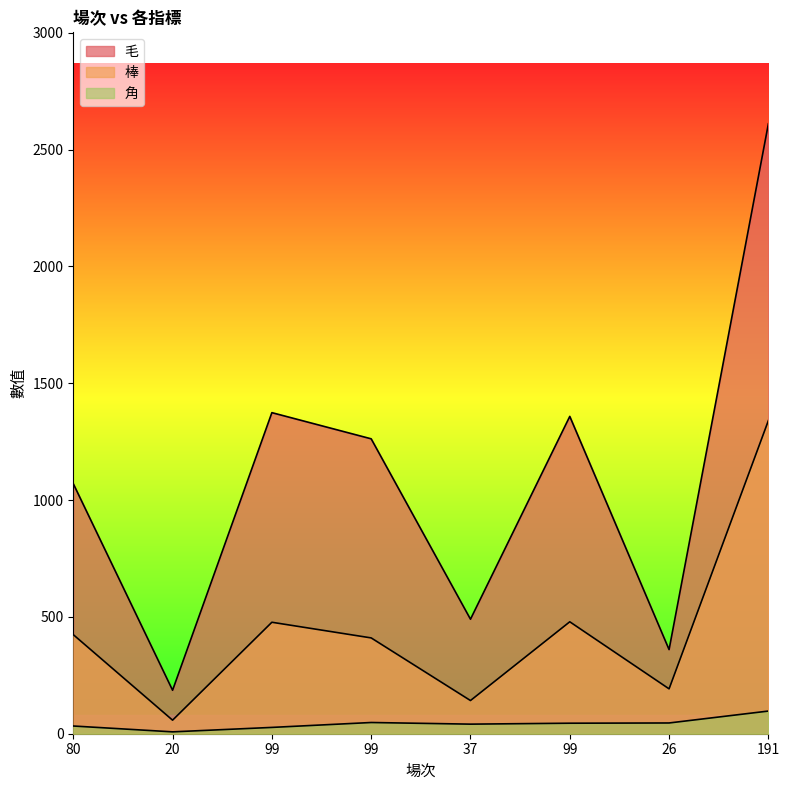

Is it true that 棒 equals 127 at 99?

False